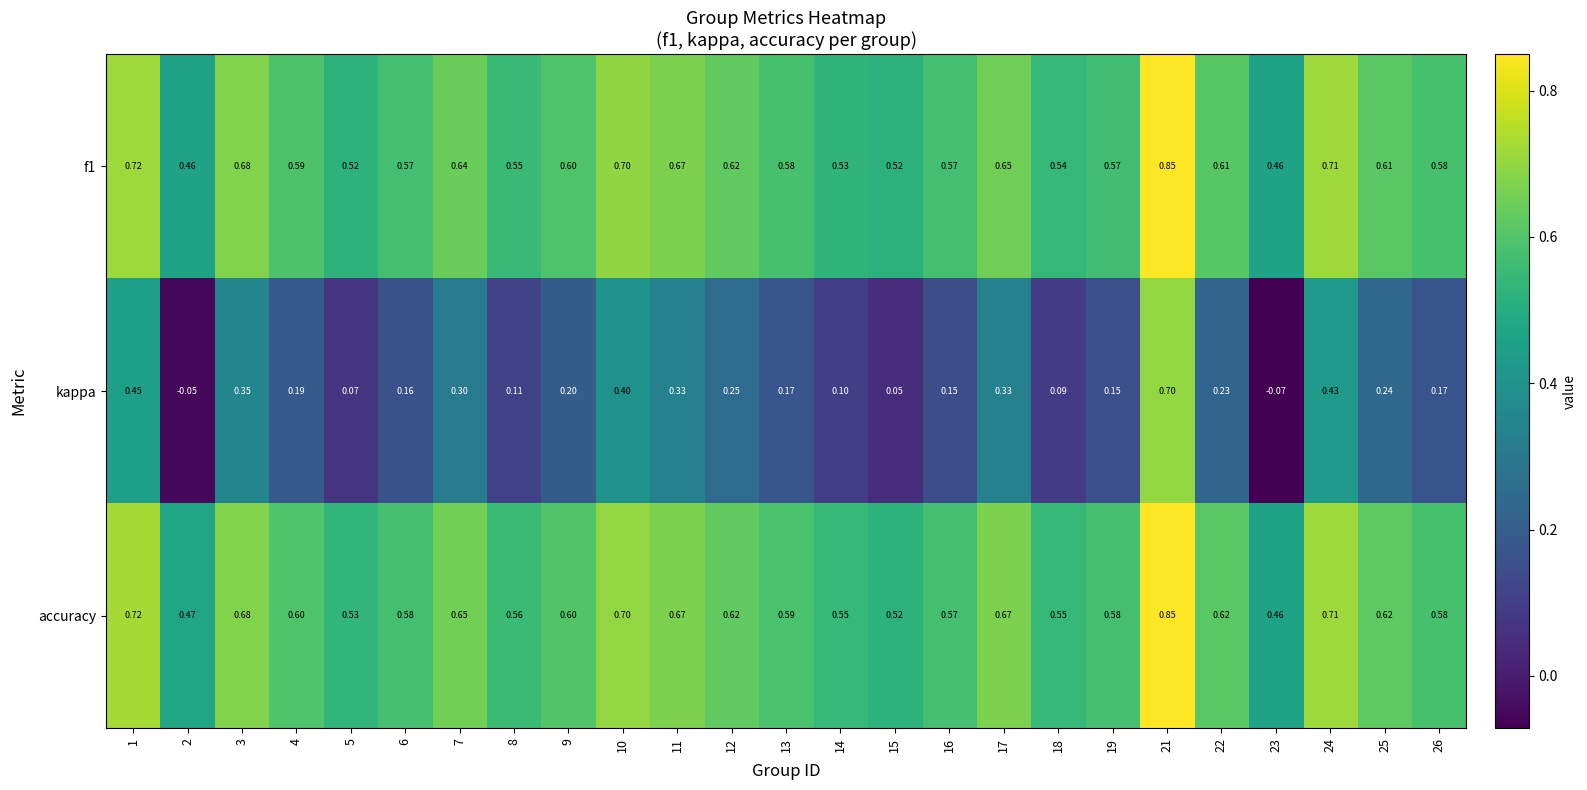

Is the value of accuracy at 4 greater than the value of kappa at 23?

Yes